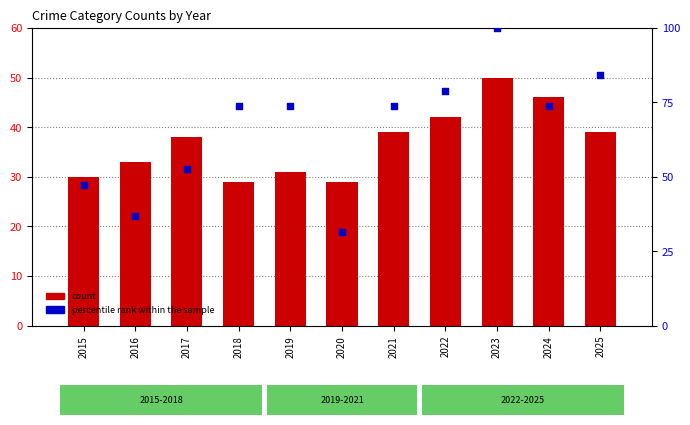

Which series has the largest total across all categories?

percentile rank within the sample